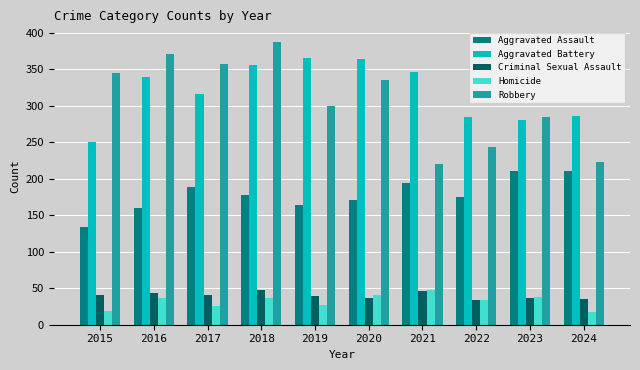

At 2015, list the series in order from smallest to largest.

Homicide, Criminal Sexual Assault, Aggravated Assault, Aggravated Battery, Robbery